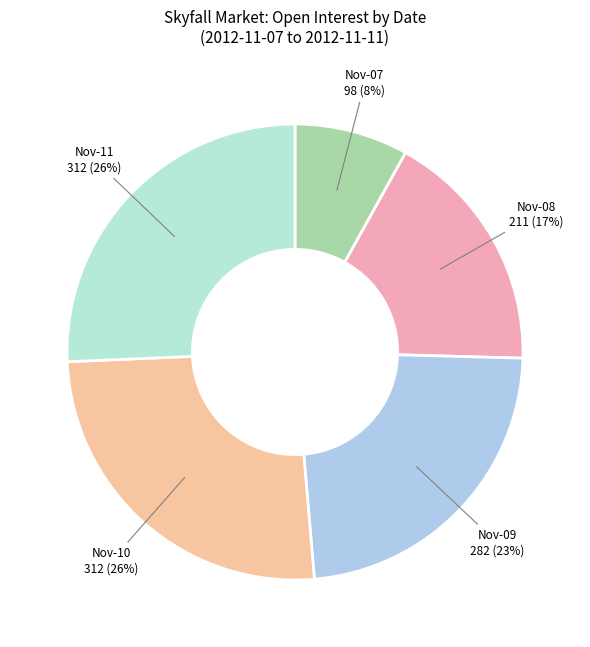

What is the ratio of the value at Nov-11 to the value at Nov-09?

1.1